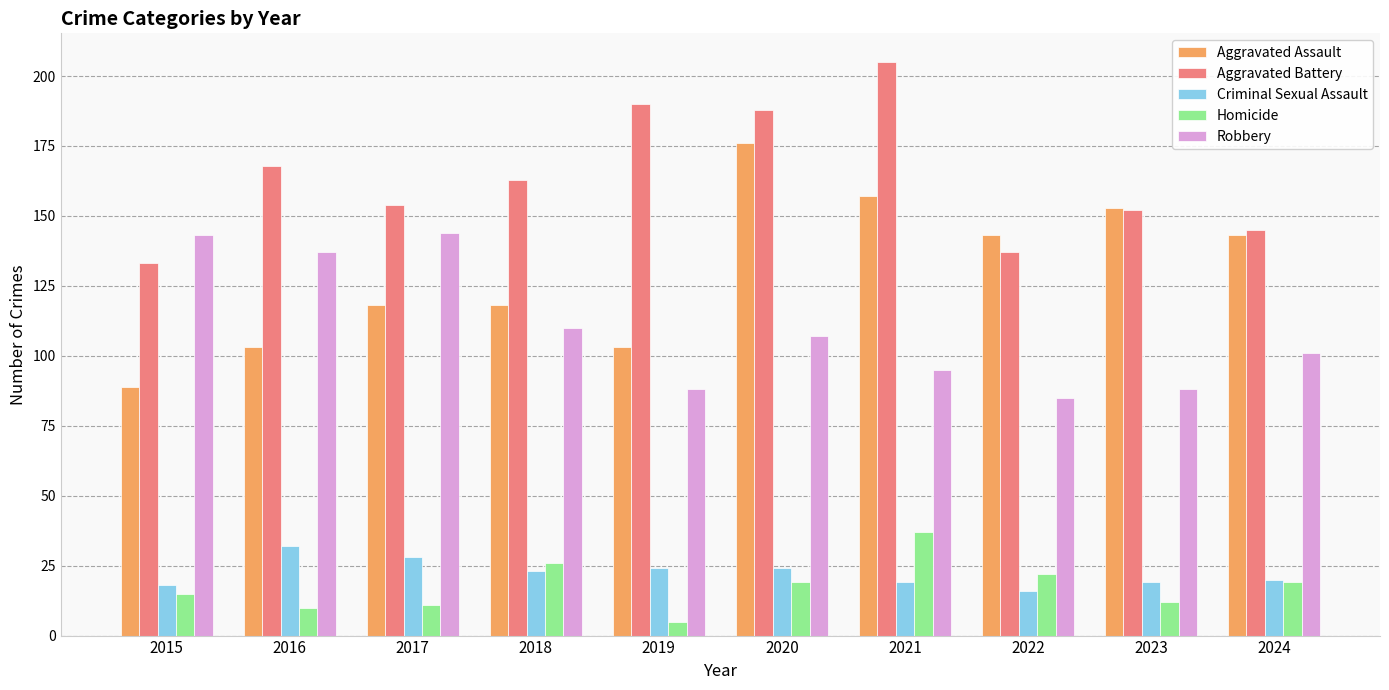

What is the value of the Aggravated Assault bar at the 2nd from the left?

103